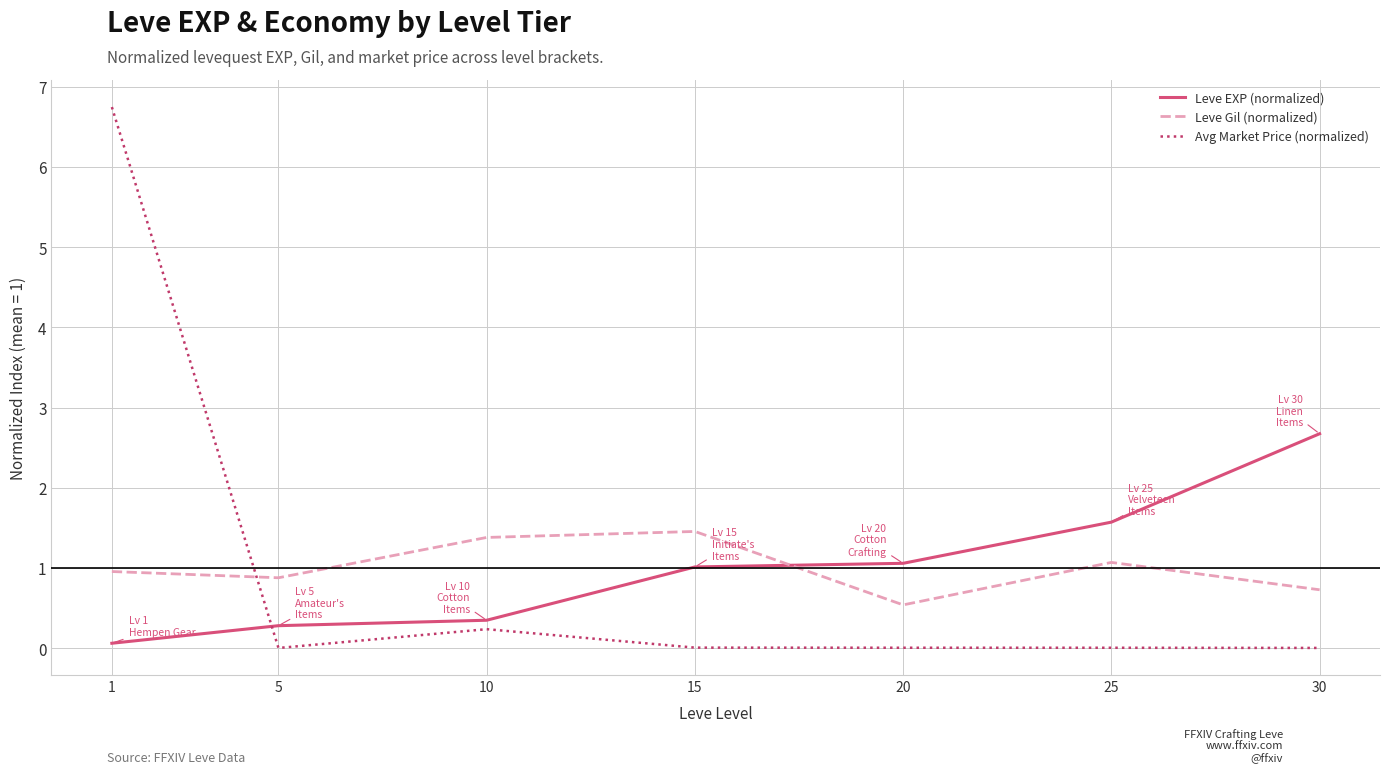

List the series in order of their peak value, lowest first.

Leve Gil (normalized), Leve EXP (normalized), Avg Market Price (normalized)